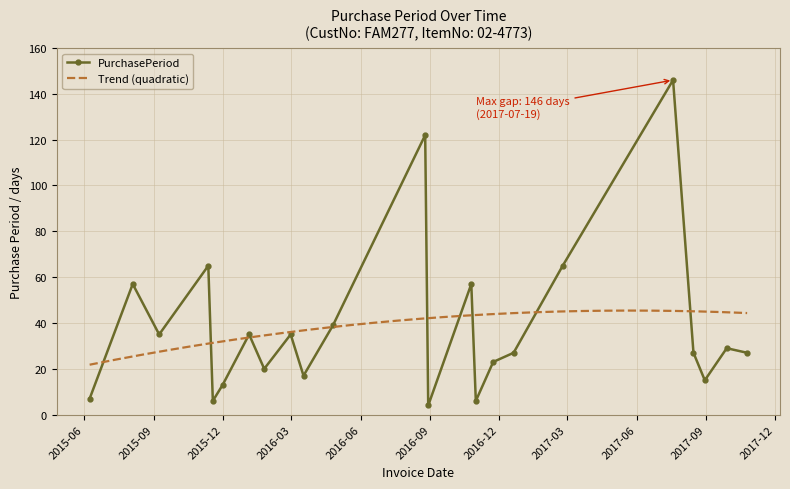

Reading left to right, transcribe all the data shown in this chart.

7	57	35	65	6	13	35	20	35	17	39	122	4	57	6	23	27	65	146	27	15	29	27